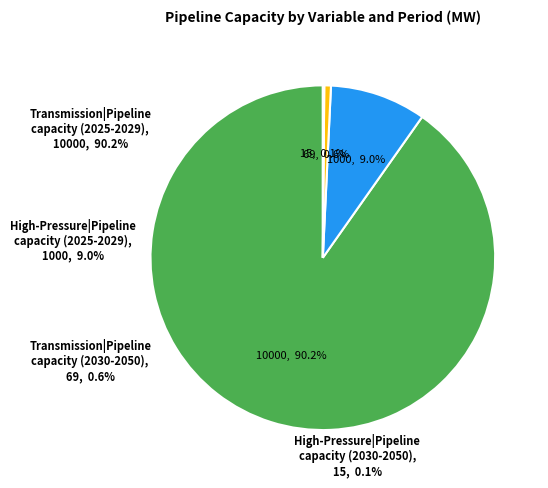

Rank the categories by value from lowest to highest.

High-Pressure|Pipeline capacity (2030-2050), Transmission|Pipeline capacity (2030-2050), High-Pressure|Pipeline capacity (2025-2029), Transmission|Pipeline capacity (2025-2029)